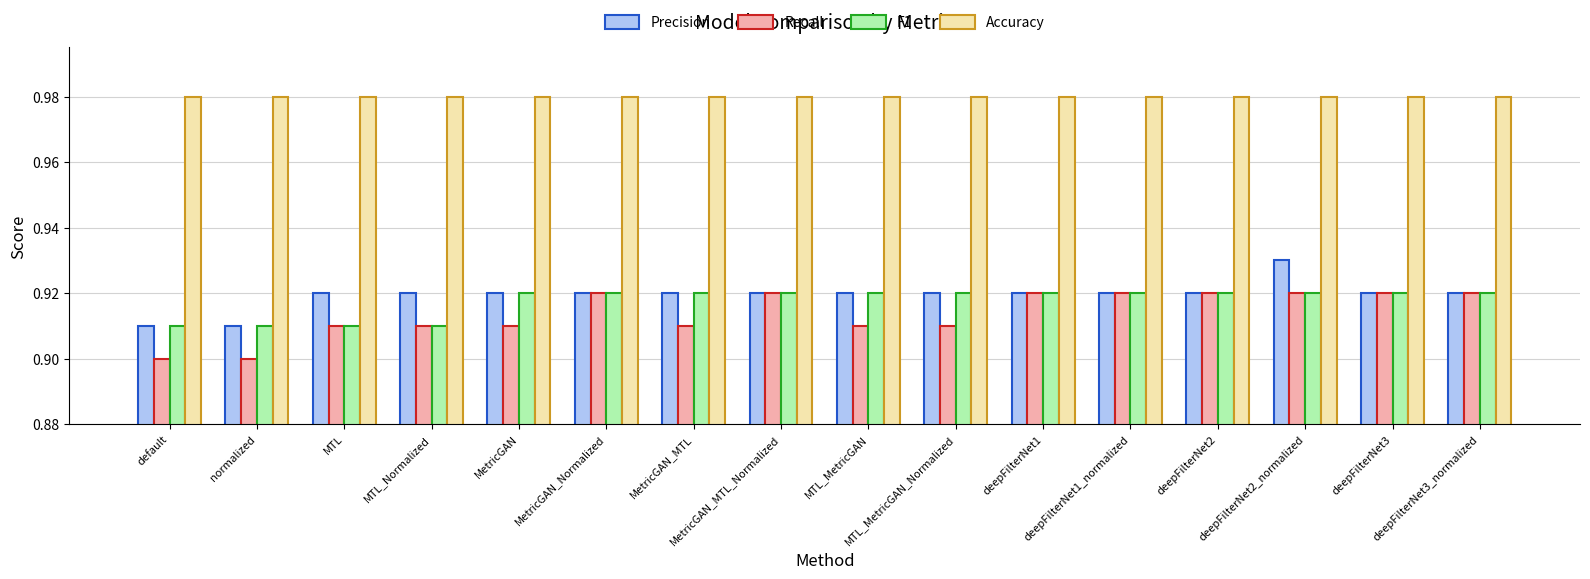

What are all the series names shown in the legend?

Precision, Recall, F1, Accuracy